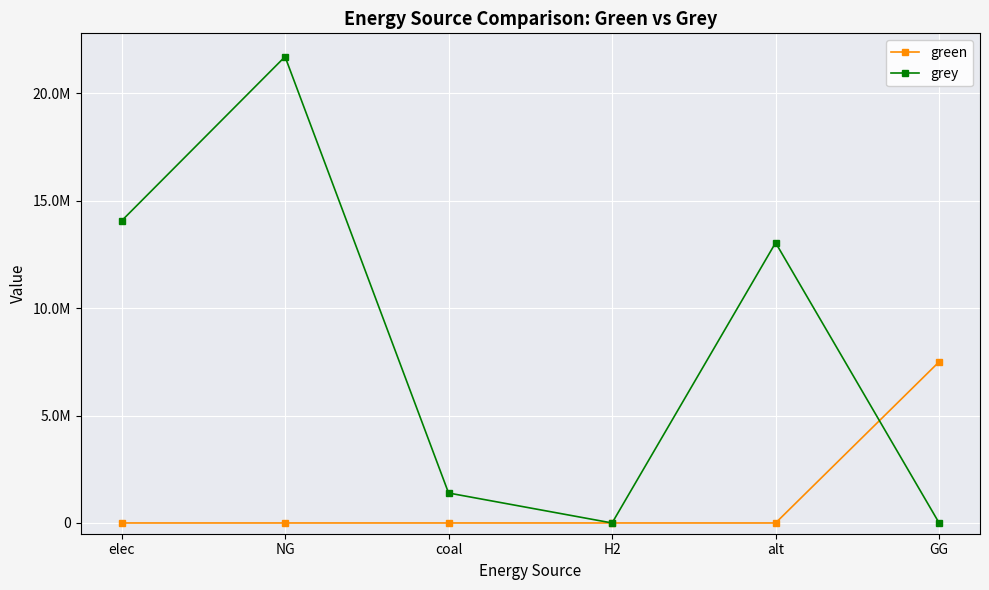

Which series ends up on top after the final intersection of green and grey?

green